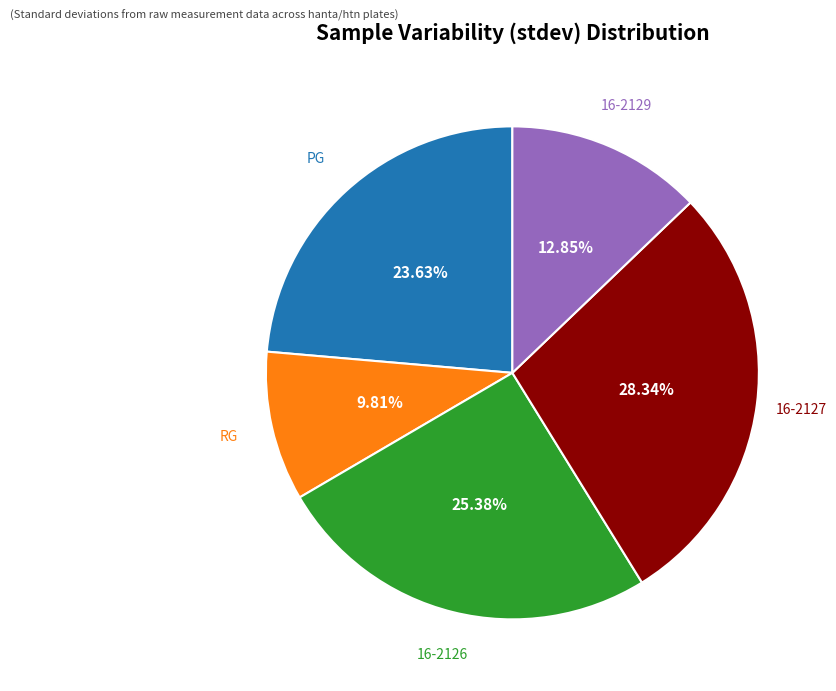

How many segments does this pie chart have?

5